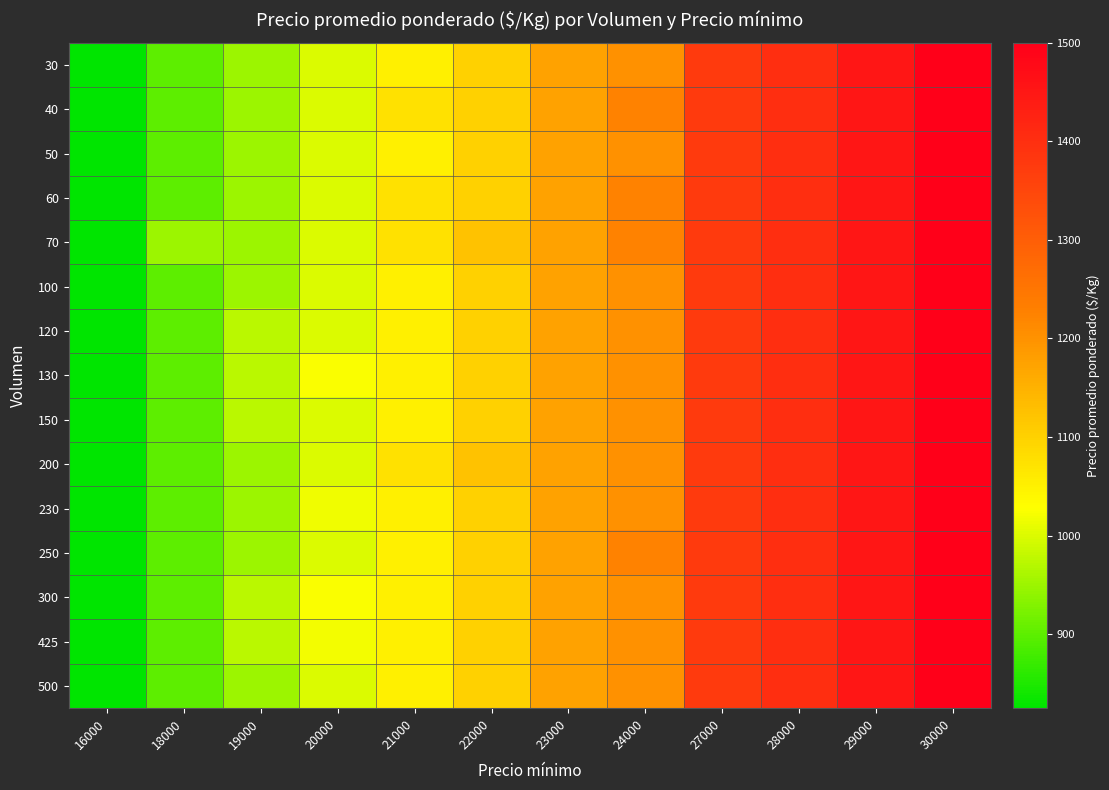

Count the number of categories in the chart.

12